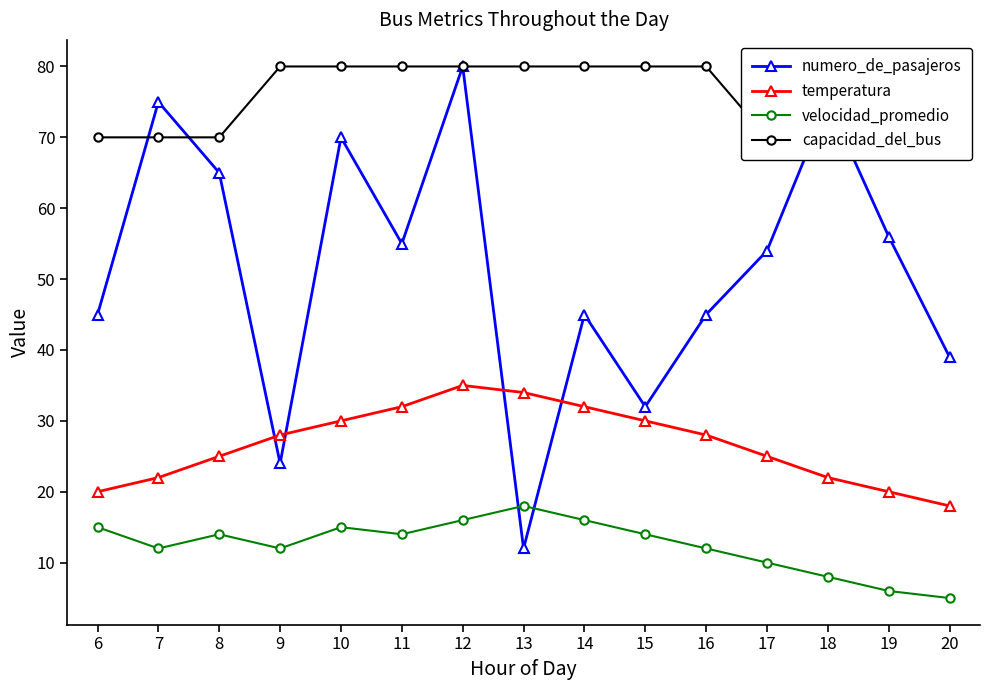

Is the value of temperatura at 8 greater than the value of velocidad_promedio at 13?

Yes